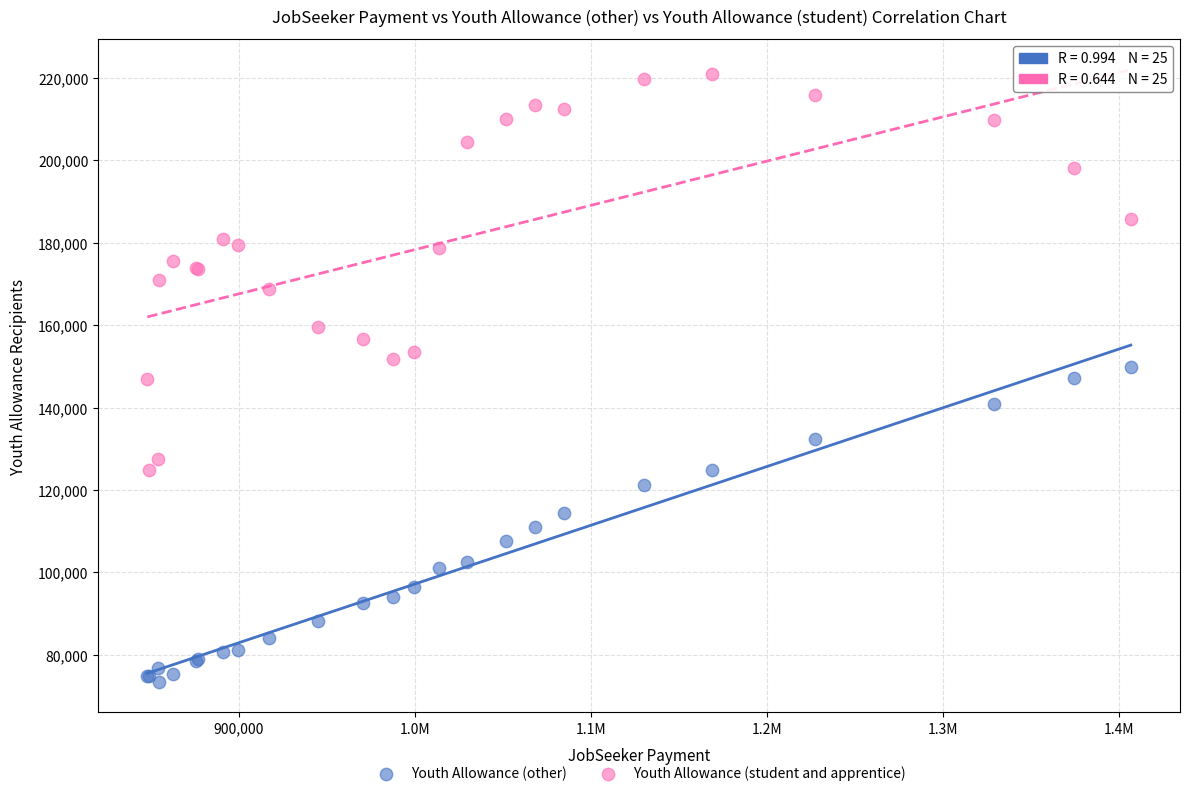

Which series has the widest spread of Y values?

Youth Allowance (student and apprentice)